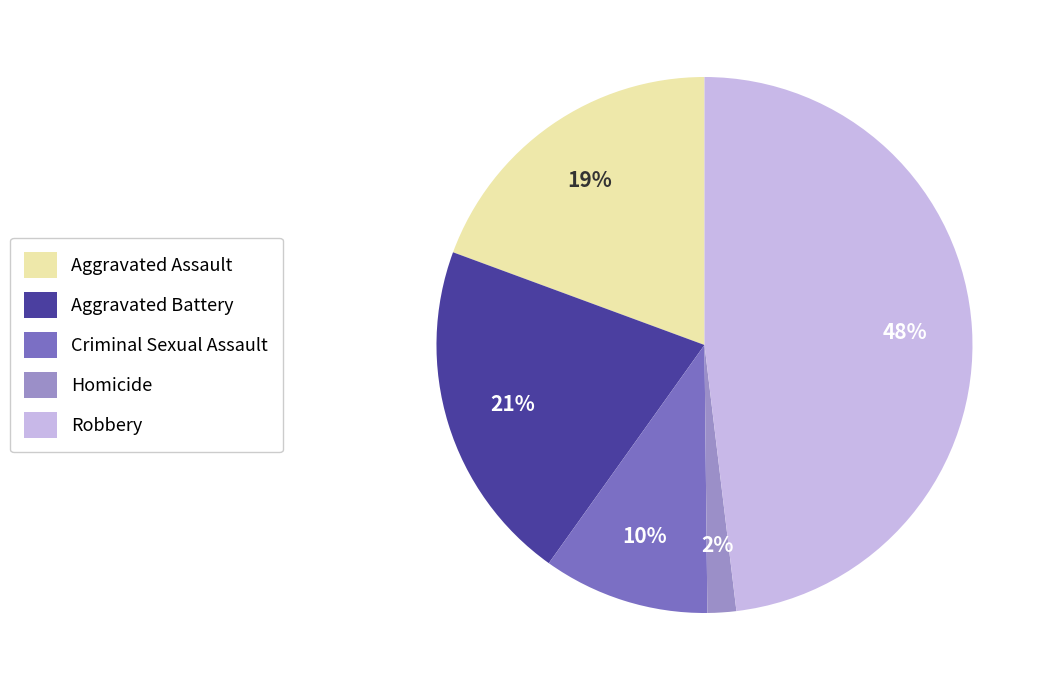

Is the sum of Criminal Sexual Assault and Aggravated Assault greater than half?

No